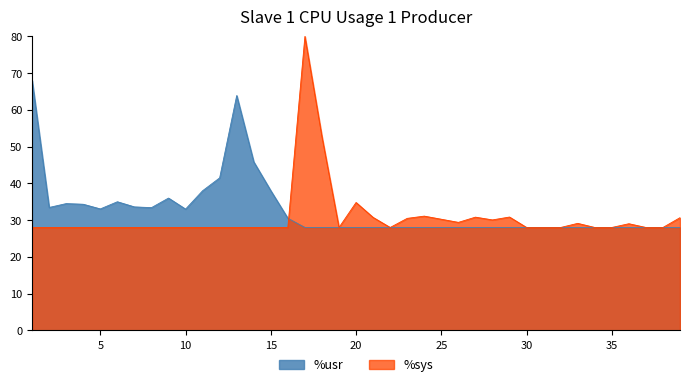

Which category has the highest value across all series?

17